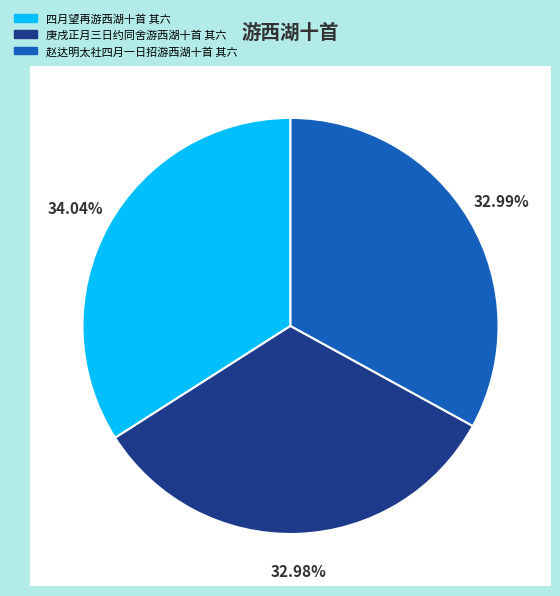

How much of the chart is everything except 庚戌正月三日约同舍游西湖十首 其六?

67.0%